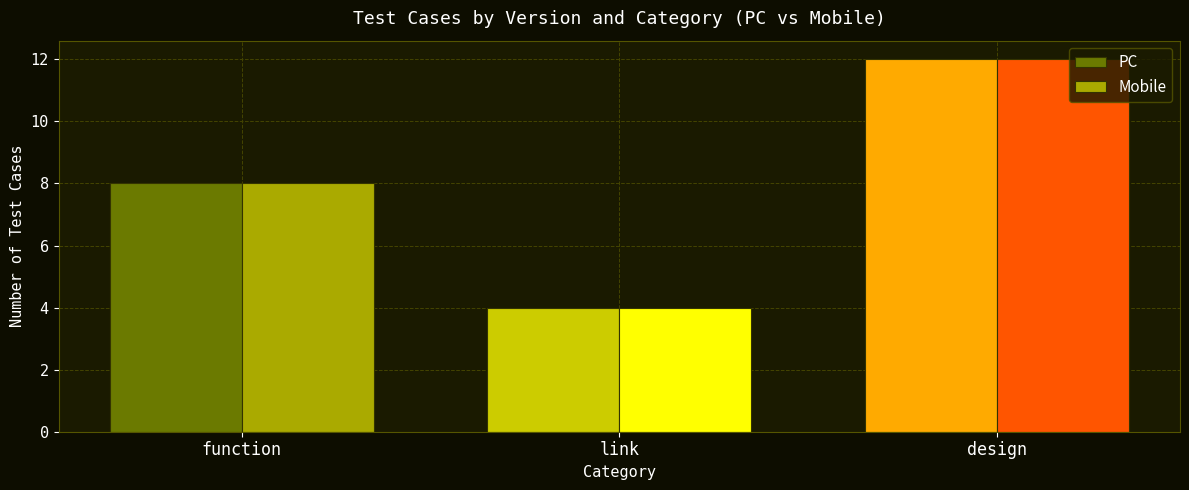

Is the value of Mobile at function greater than the value of PC at link?

Yes